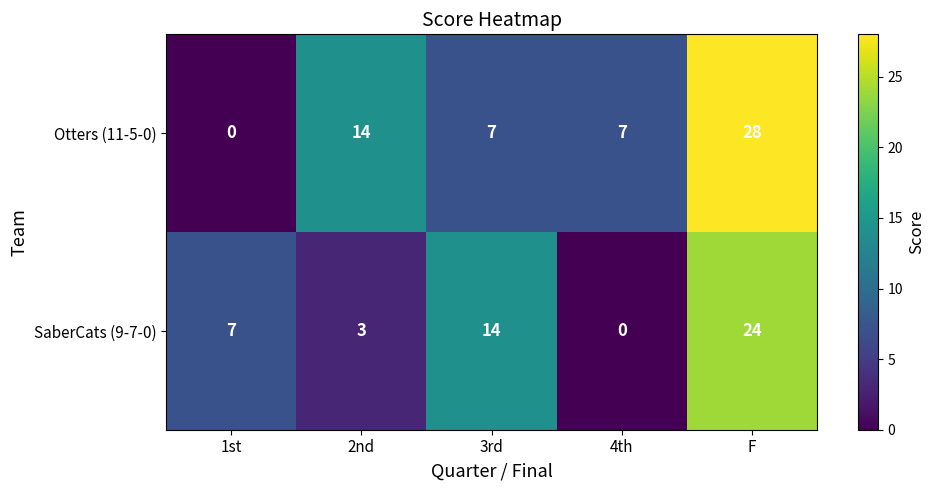

Which series has the largest total across all categories?

Otters (11-5-0)